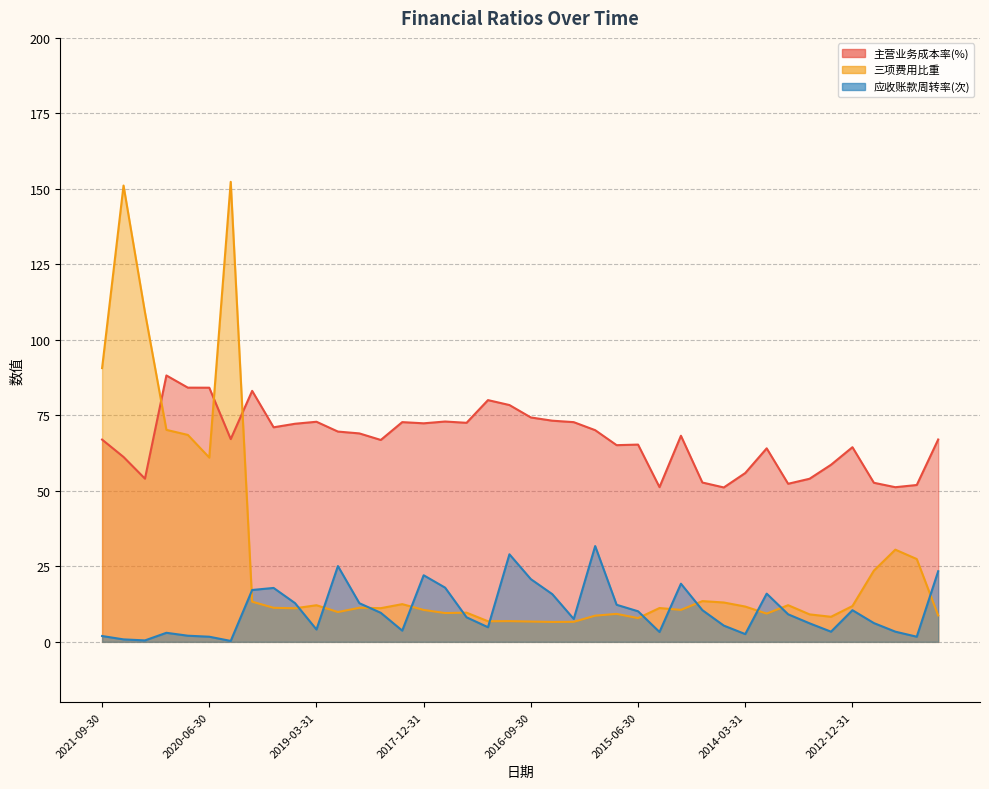

The value of 主营业务成本率(%) at 2015-03-31 is 51.2. True or false?

True